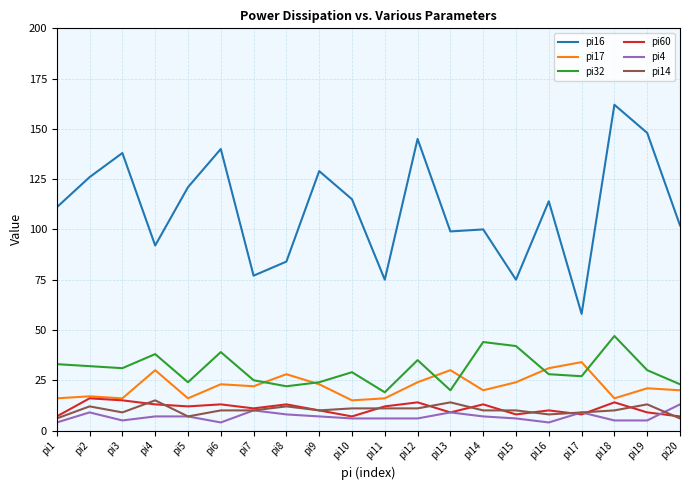

At which label does pi14 first exceed 10?

pi2